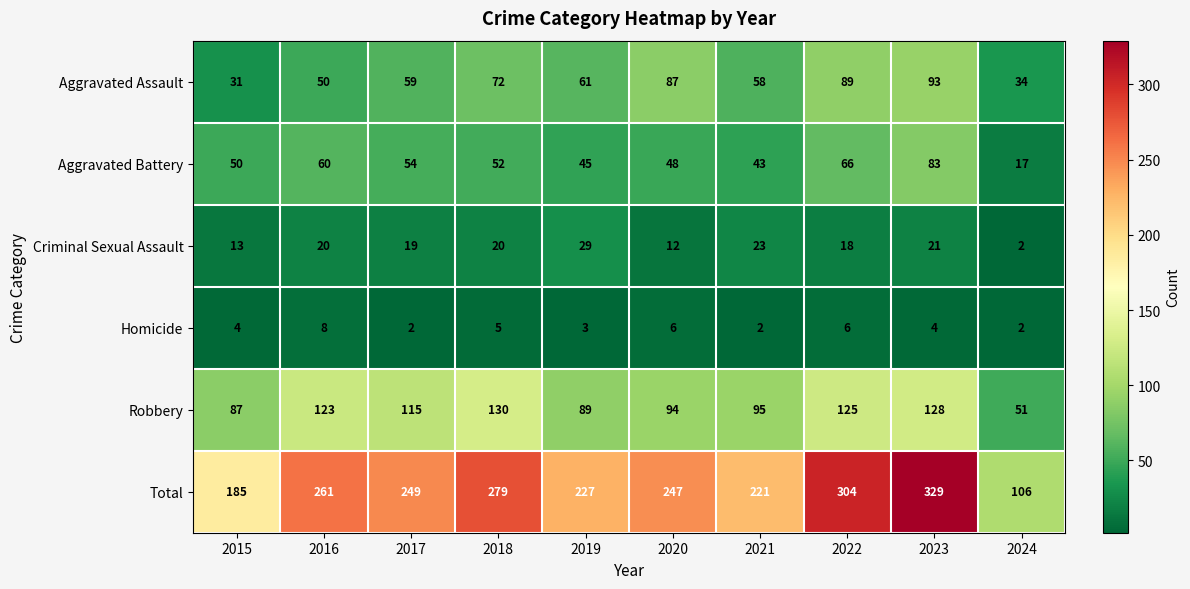

Between 2015 and 2017, which series saw the biggest shift?

Total